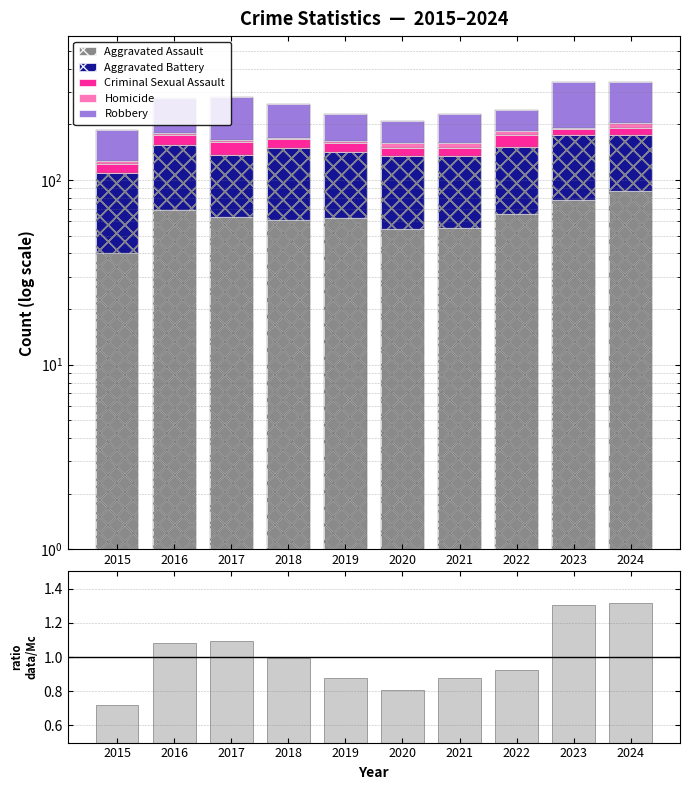

How many distinct data groups are displayed?

6